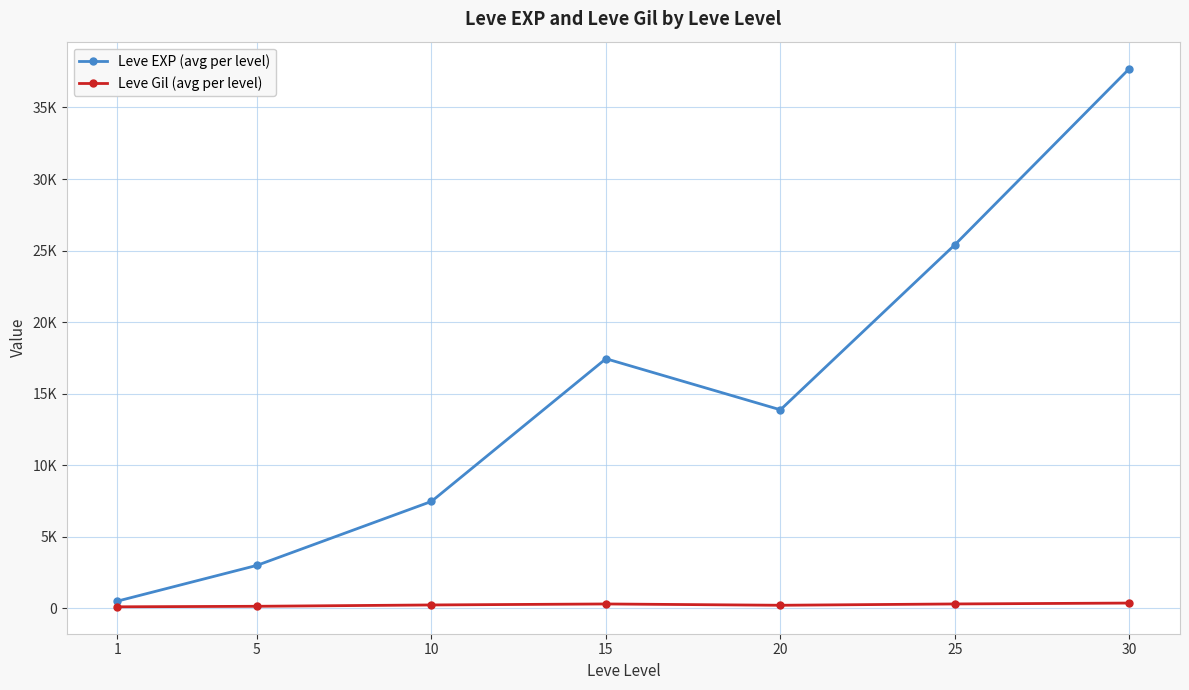

What are all the series names shown in the legend?

Leve EXP (avg per level), Leve Gil (avg per level)